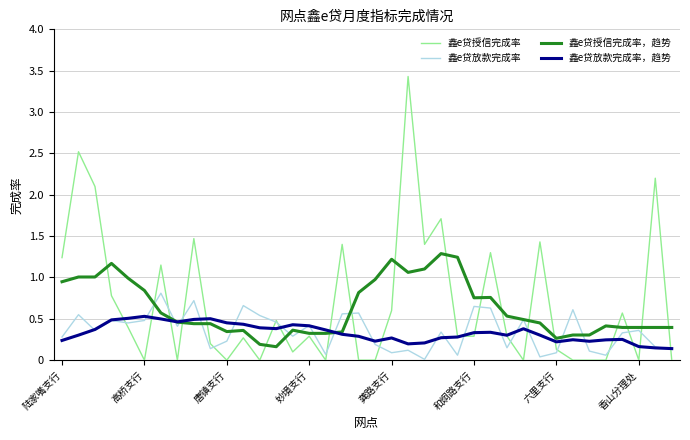

Rank the series by their maximum value, from highest to lowest.

鑫e贷授信完成率, 鑫e贷授信完成率，趋势, 鑫e贷放款完成率, 鑫e贷放款完成率，趋势